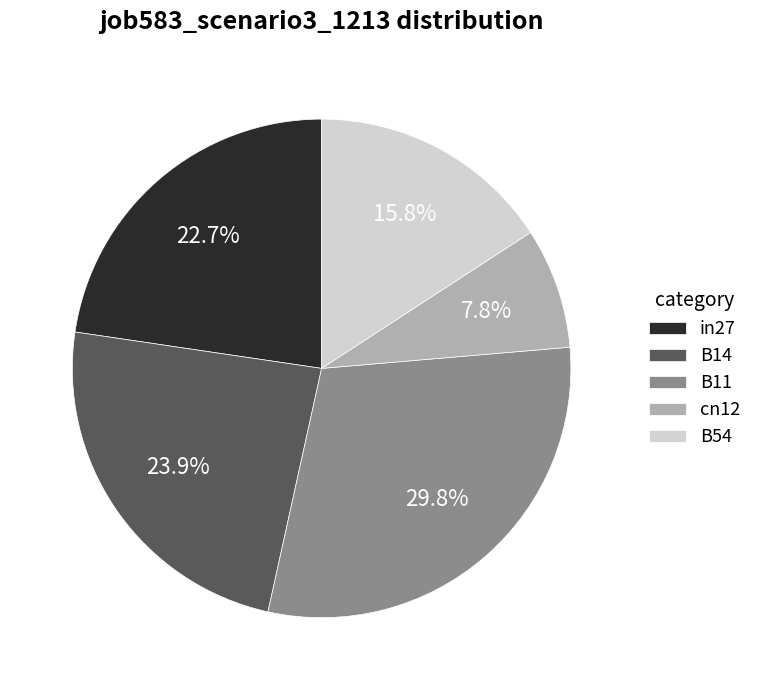

What percentage is the cn12 slice, to the nearest percent?

8%